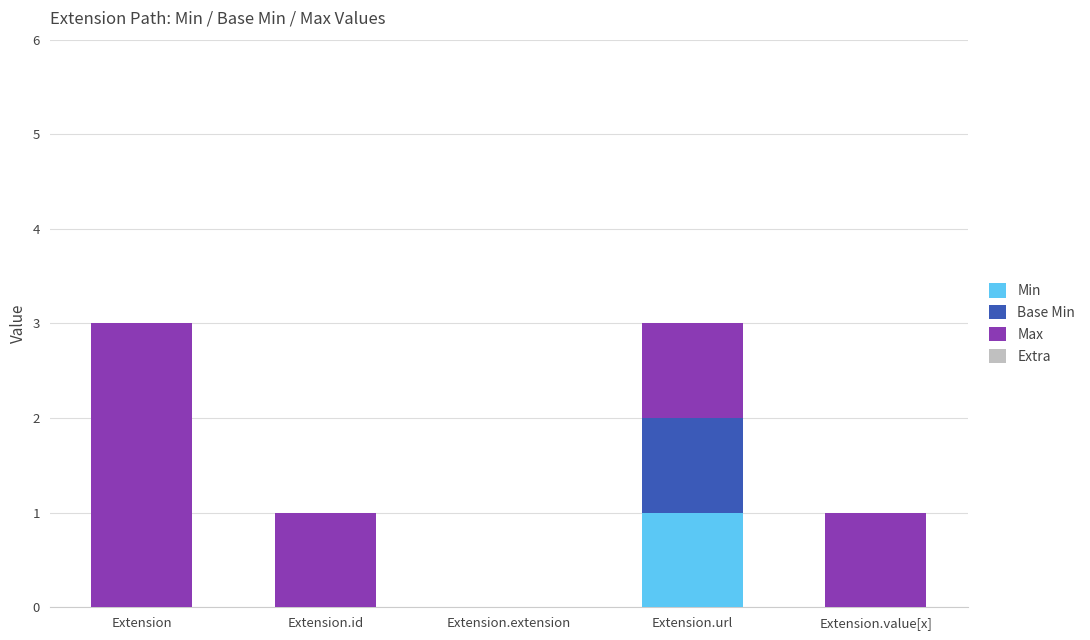

Which category has the highest value in the Min series?

Extension.url